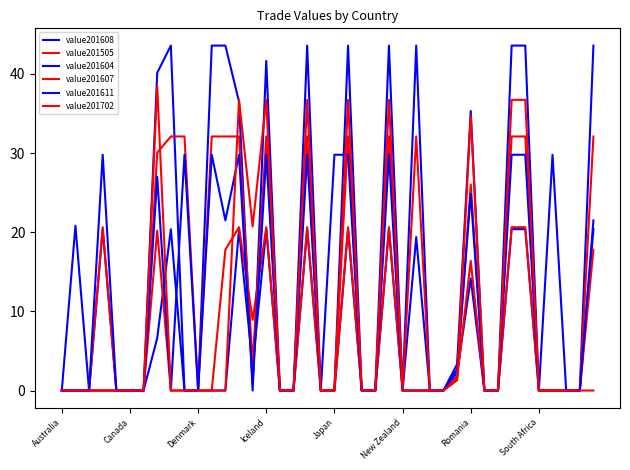

Count the number of categories in the chart.

40